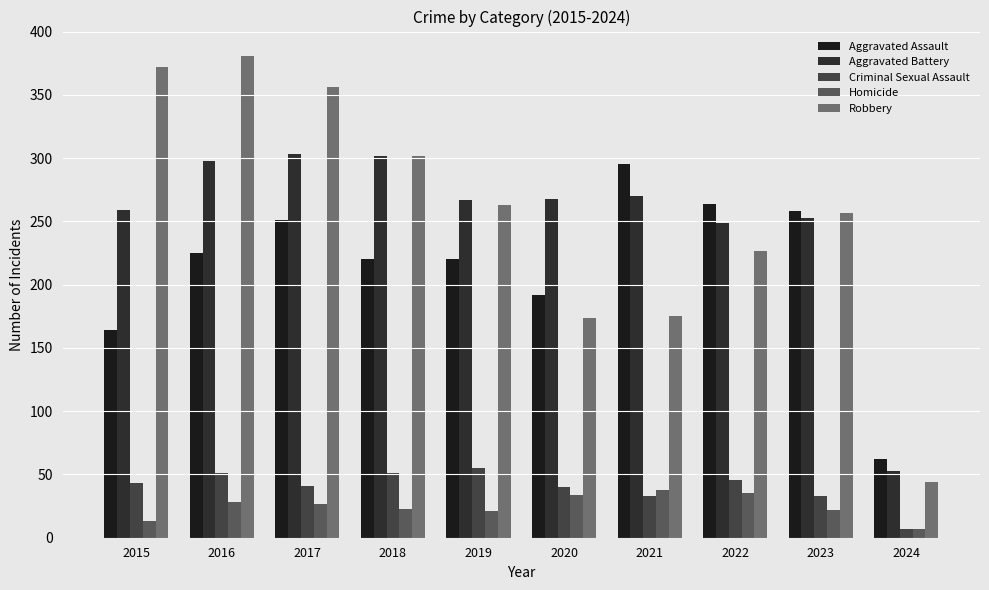

What is the total value across all series at 2024?

173